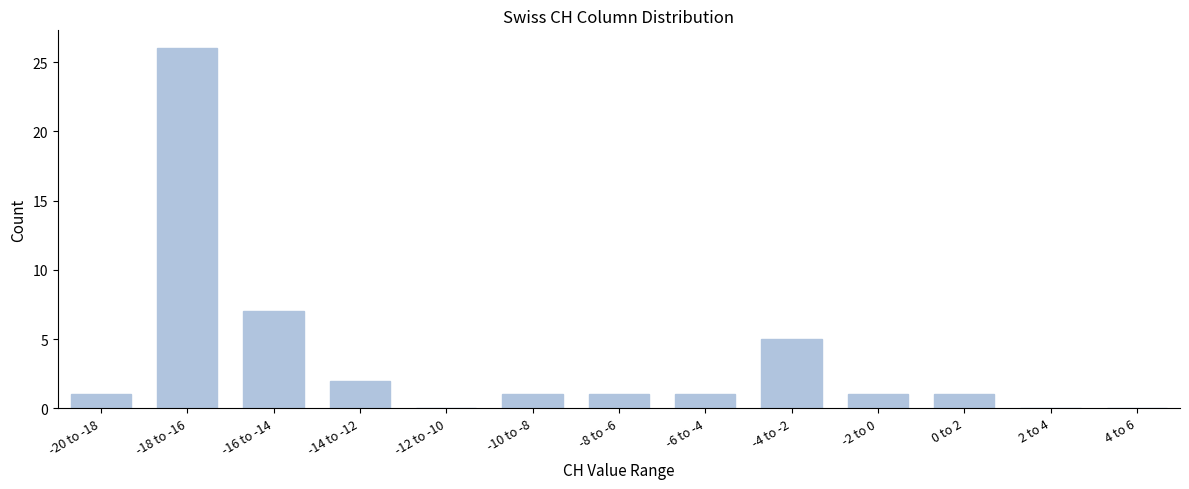

Reading left to right, what are all the values shown in this chart?

-20 to -18=1	-18 to -16=26	-16 to -14=7	-14 to -12=2	-12 to -10=0	-10 to -8=1	-8 to -6=1	-6 to -4=1	-4 to -2=5	-2 to 0=1	0 to 2=1	2 to 4=0	4 to 6=0